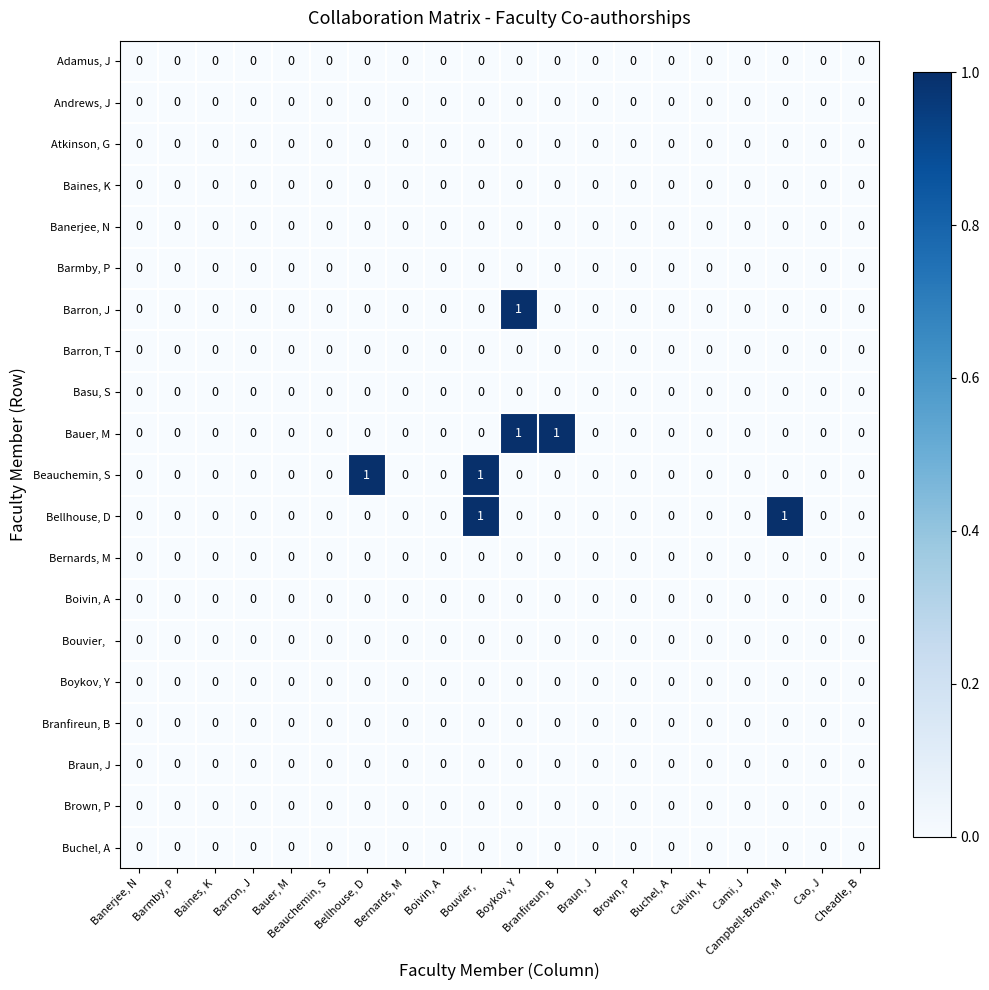

Count the number of categories in the chart.

20